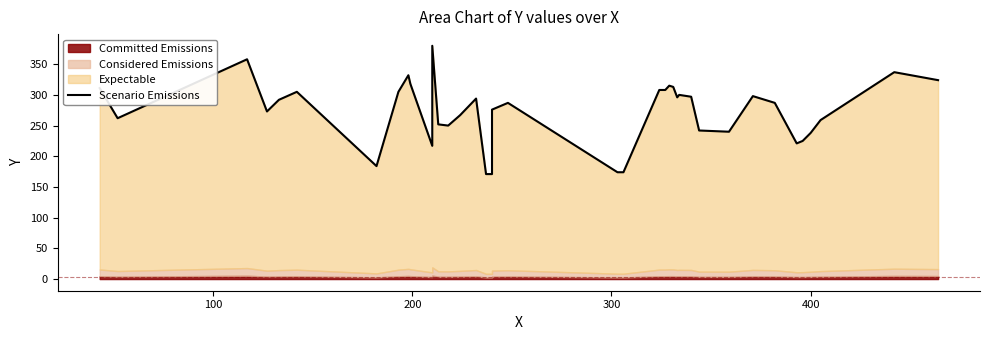

What is the average value?

273